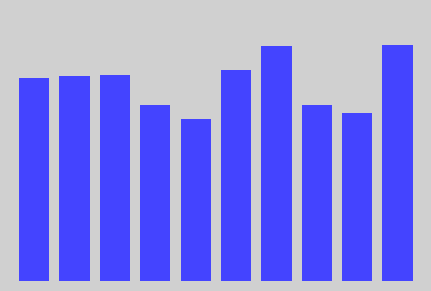

What is the greatest value displayed?

2.8